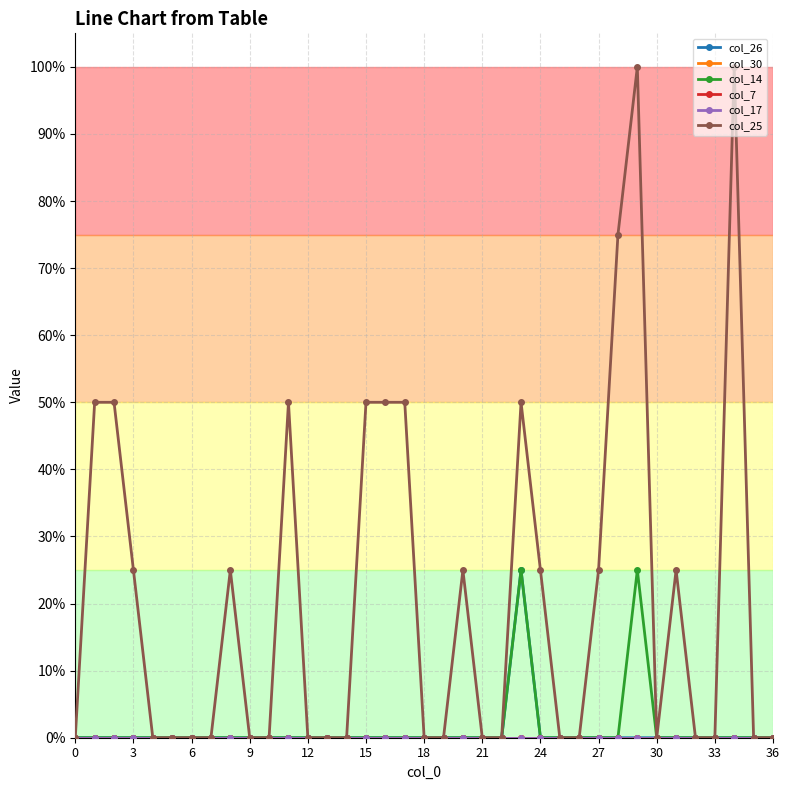

What is the difference between the maximum and minimum values in the col_25 series?

1.0